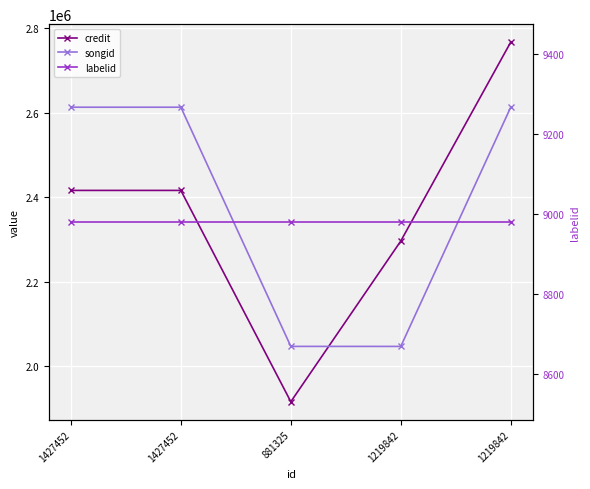

At how many categories does at least one series exceed 348426?

5